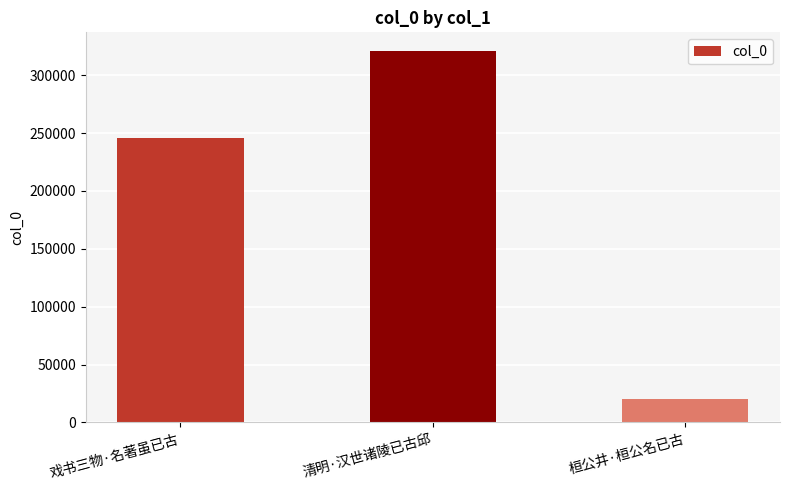

Which category has the highest value across all series?

清明·汉世诸陵已古邱